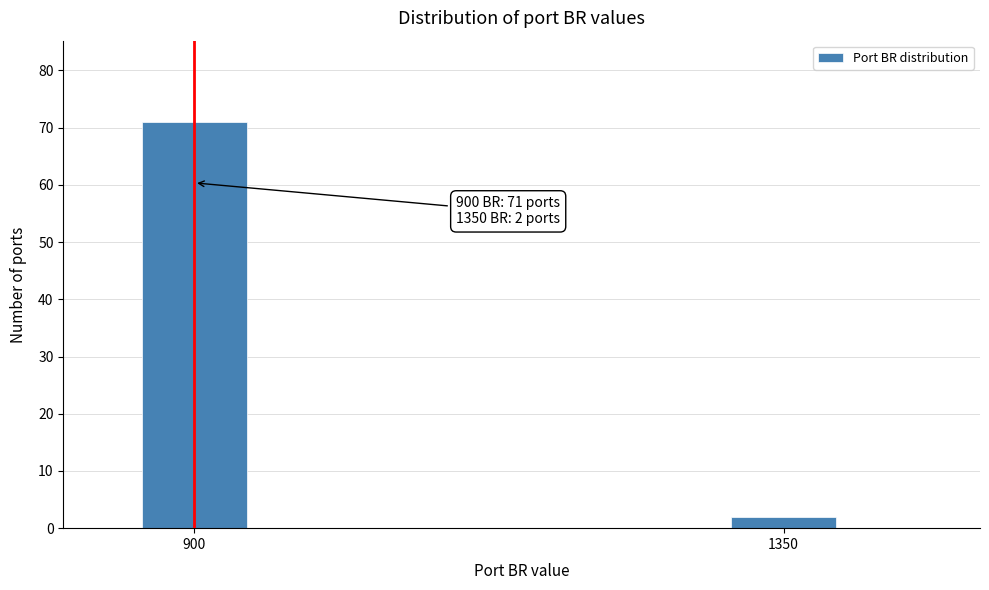

Reading right to left, transcribe all the data shown in this chart.

2	71